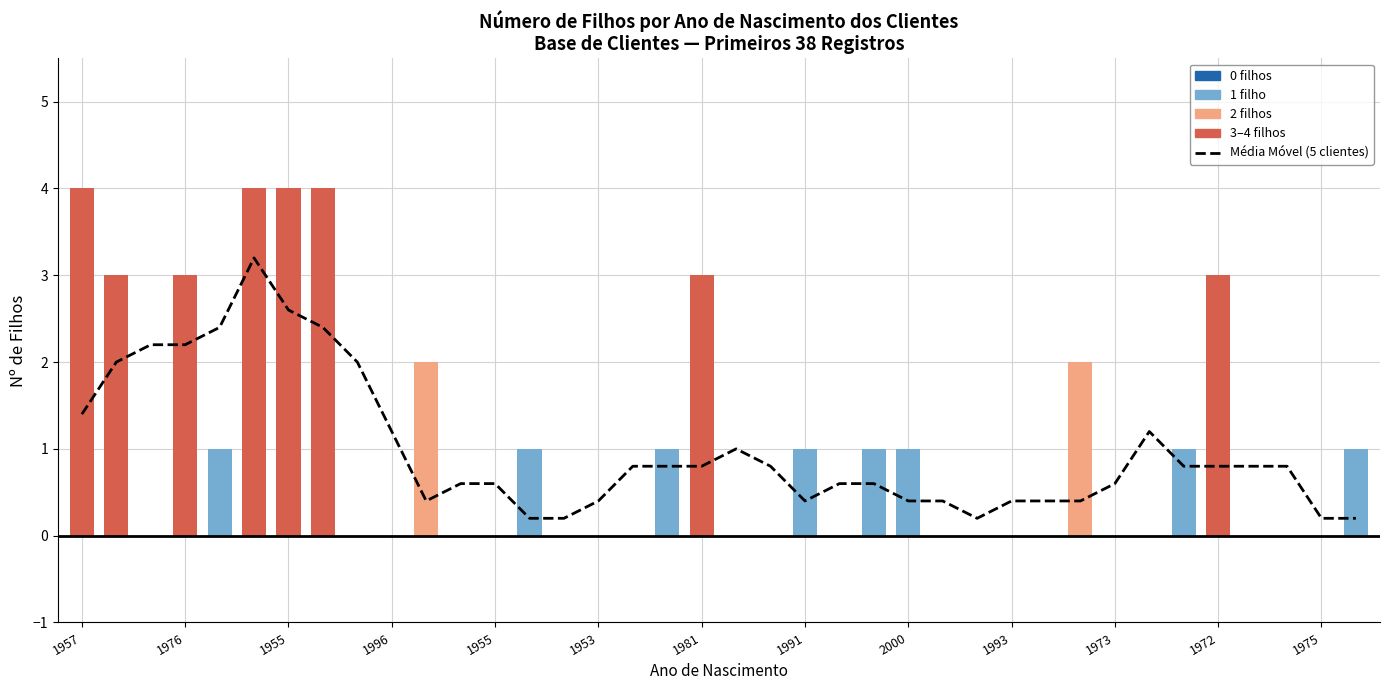

Reading left to right, what are all the values shown in this chart?

1.4	2.0	2.2	2.2	2.4	3.2	2.6	2.4	2.0	1.2	0.4	0.6	0.6	0.2	0.2	0.4	0.8	0.8	0.8	1.0	0.8	0.4	0.6	0.6	0.4	0.4	0.2	0.4	0.4	0.4	0.6	1.2	0.8	0.8	0.8	0.8	0.2	0.2